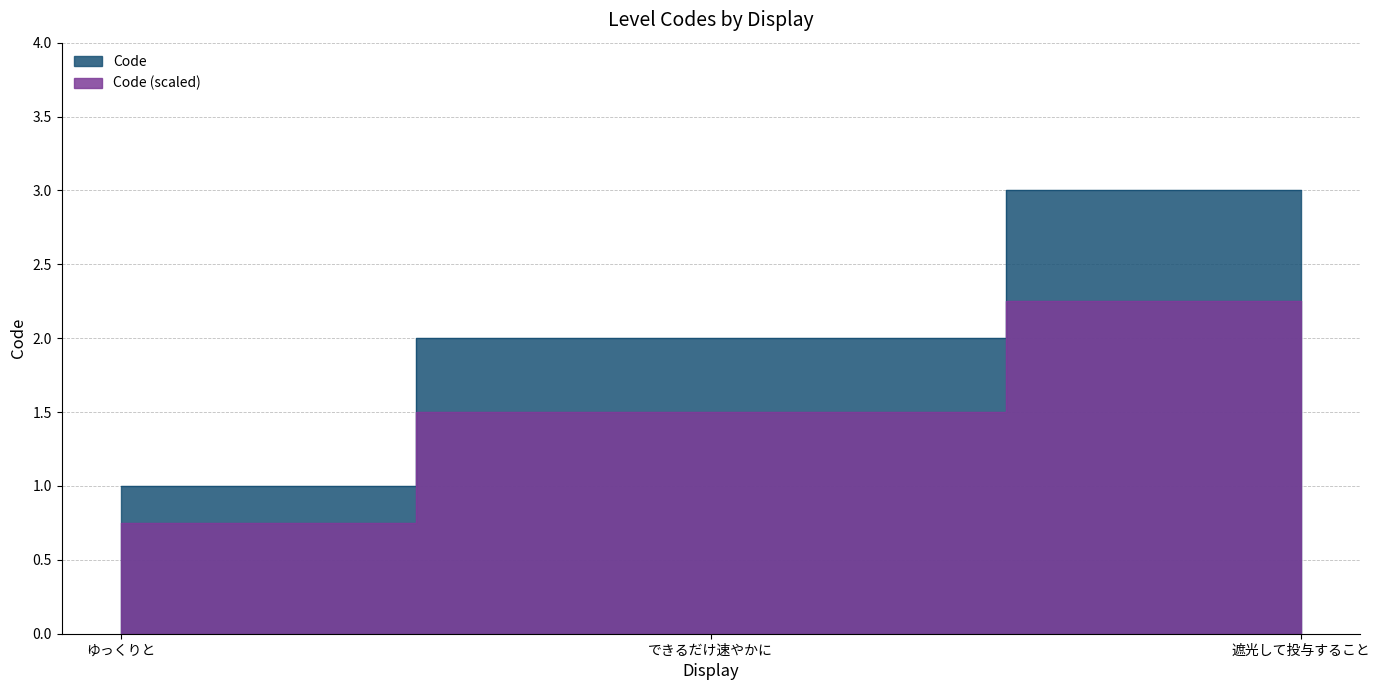

Count the values in the range 1 to 3.

3